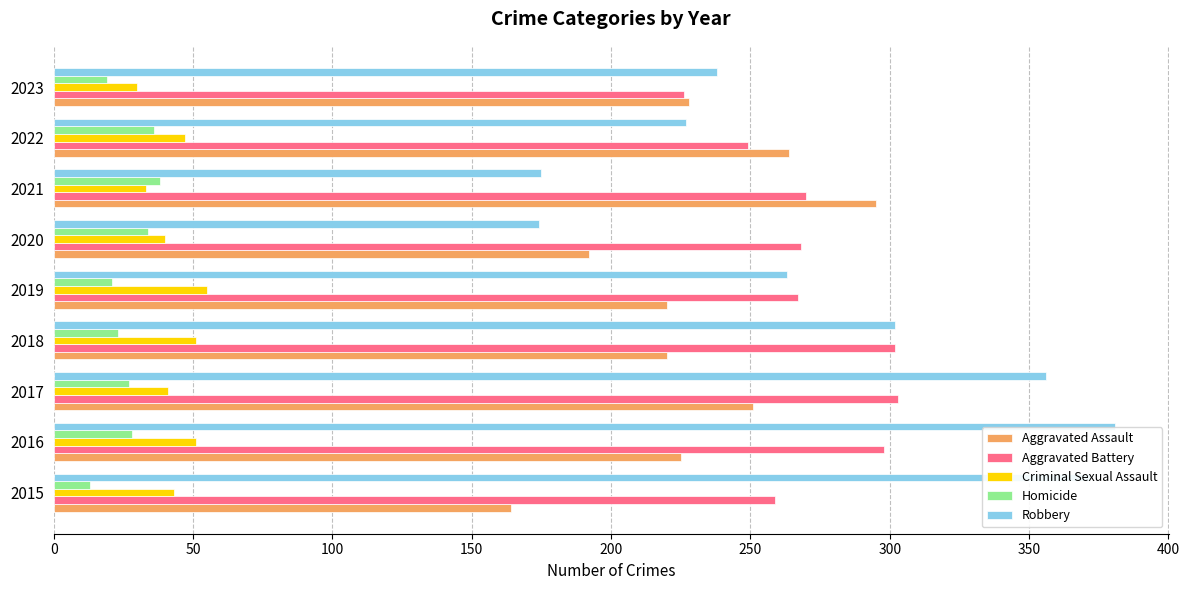

Which series has the widest spread of values?

Robbery